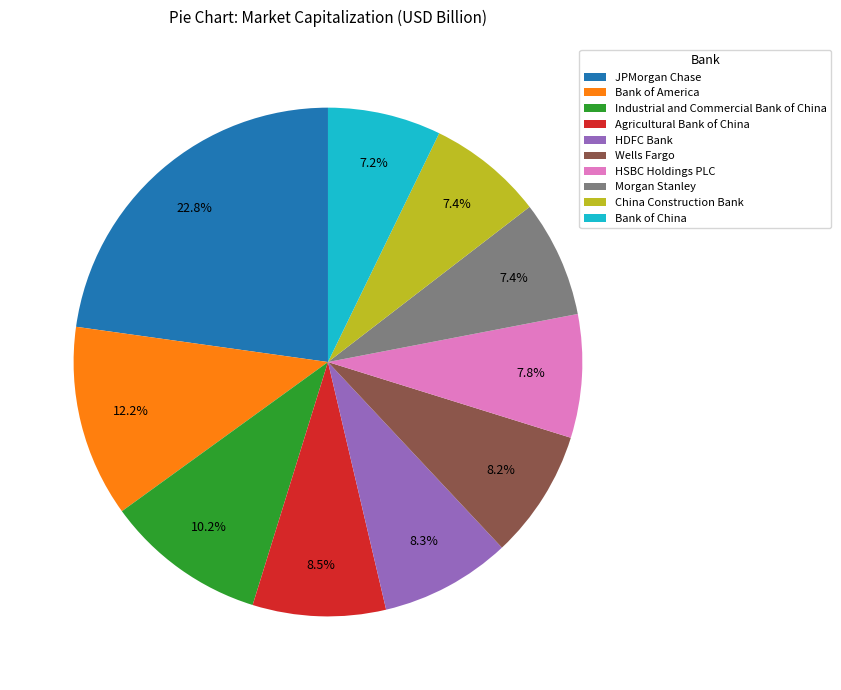

To the nearest percent, what is the combined percentage of Morgan Stanley and Bank of America?

20%